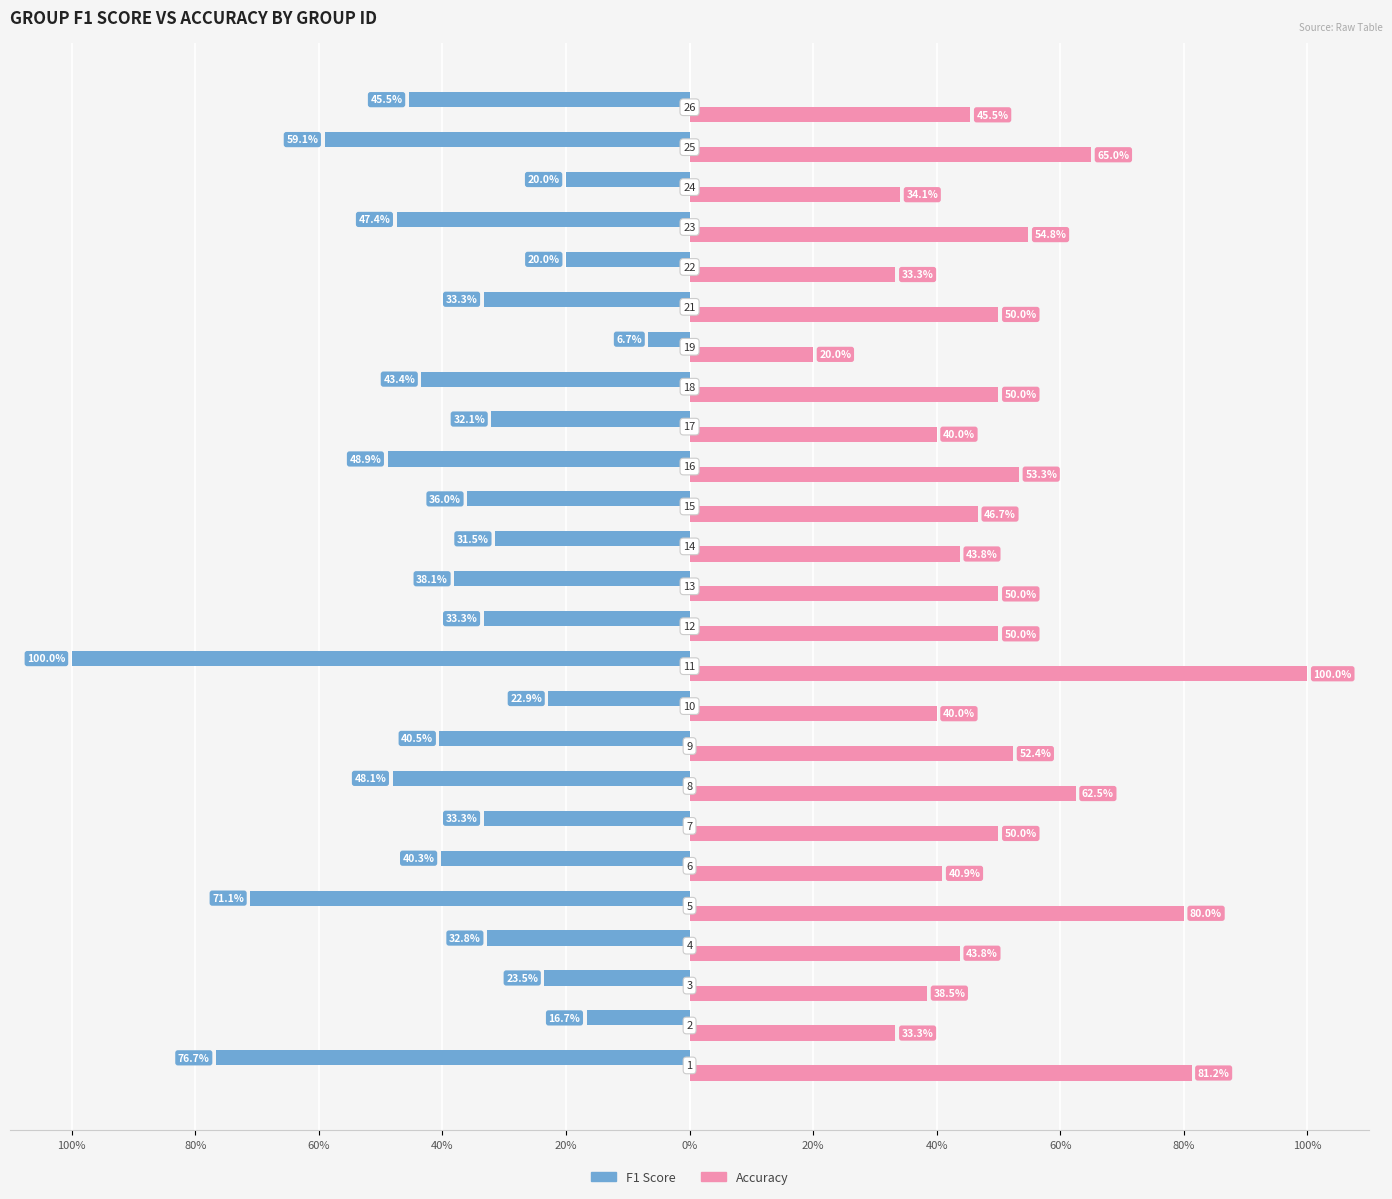

What is the sum of all Accuracy values?

12.6